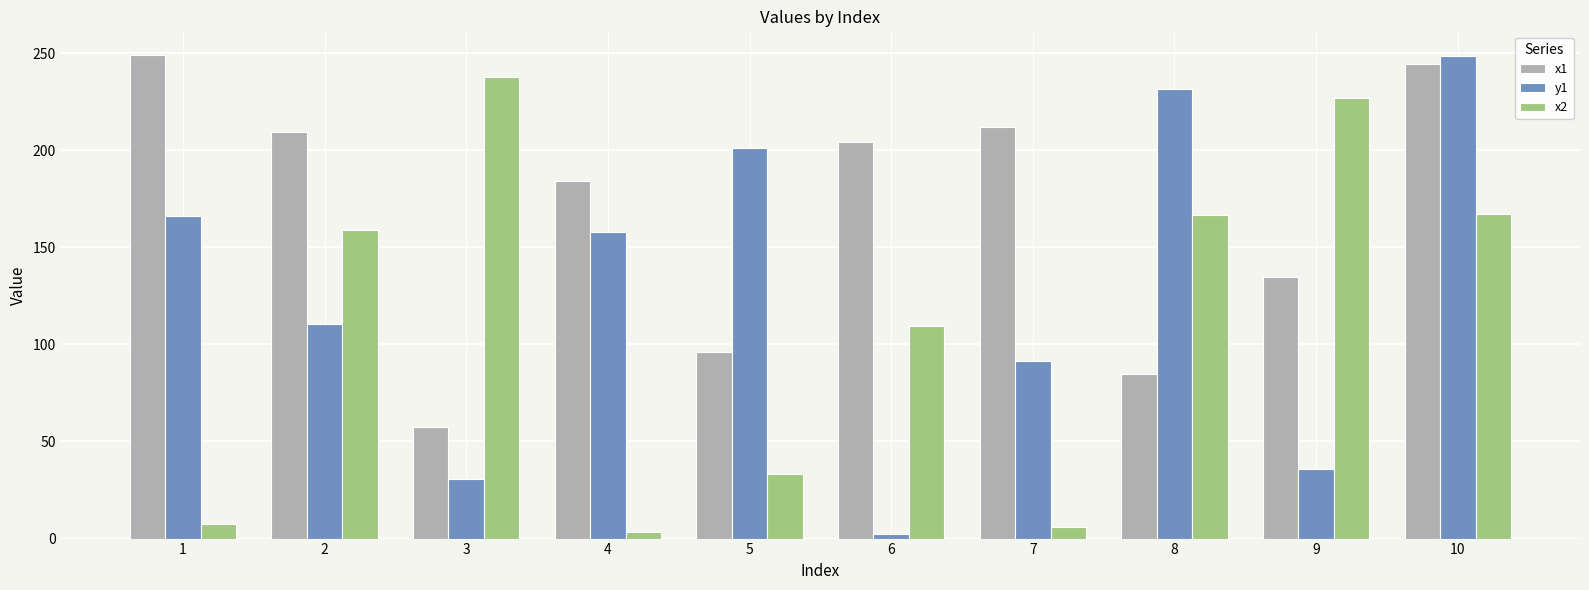

How many data points in y1 are less than 158?

5